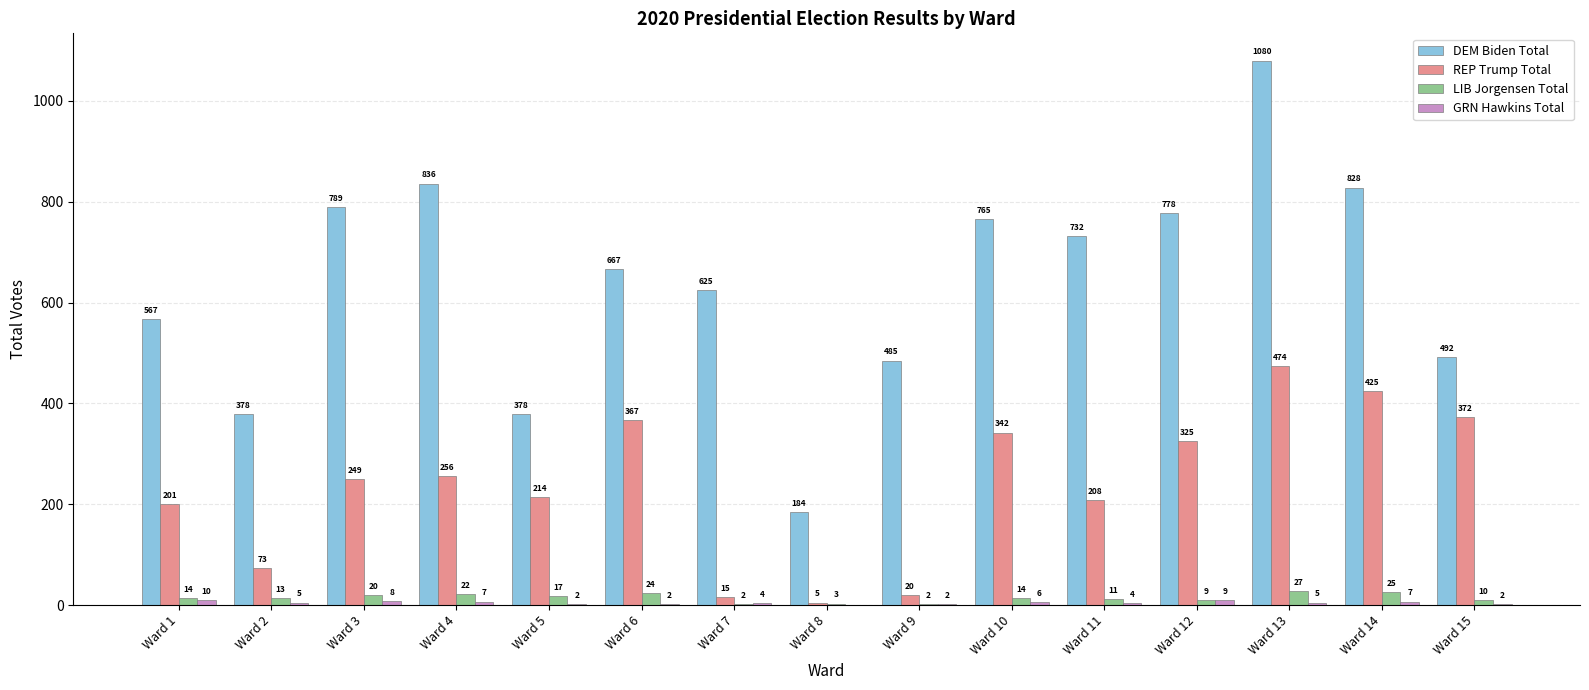

At which category is the sum across all series the highest?

Ward 13